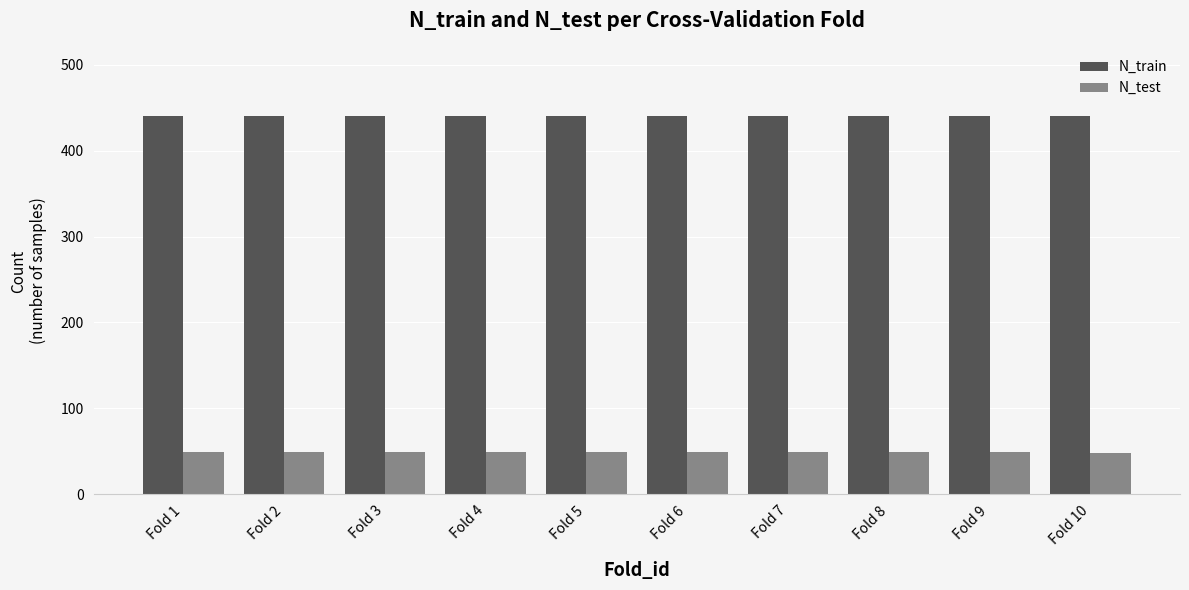

Are the bars horizontal?

No